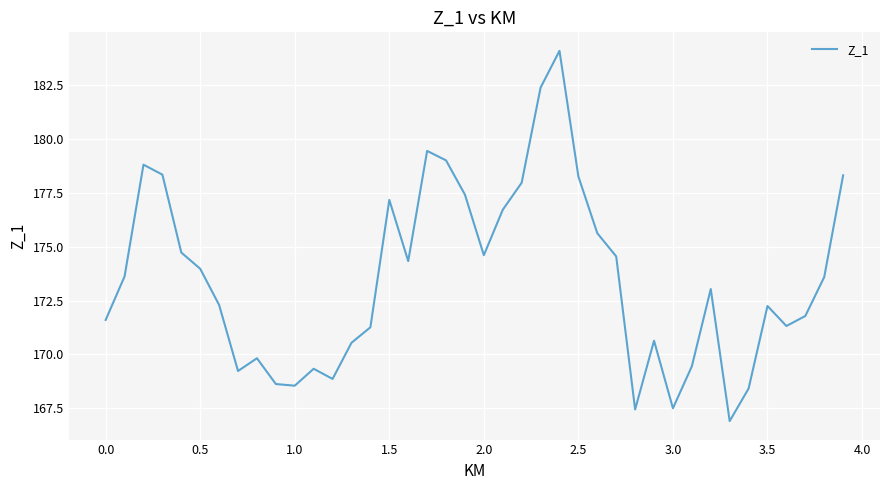

What is the greatest value displayed?

184.1